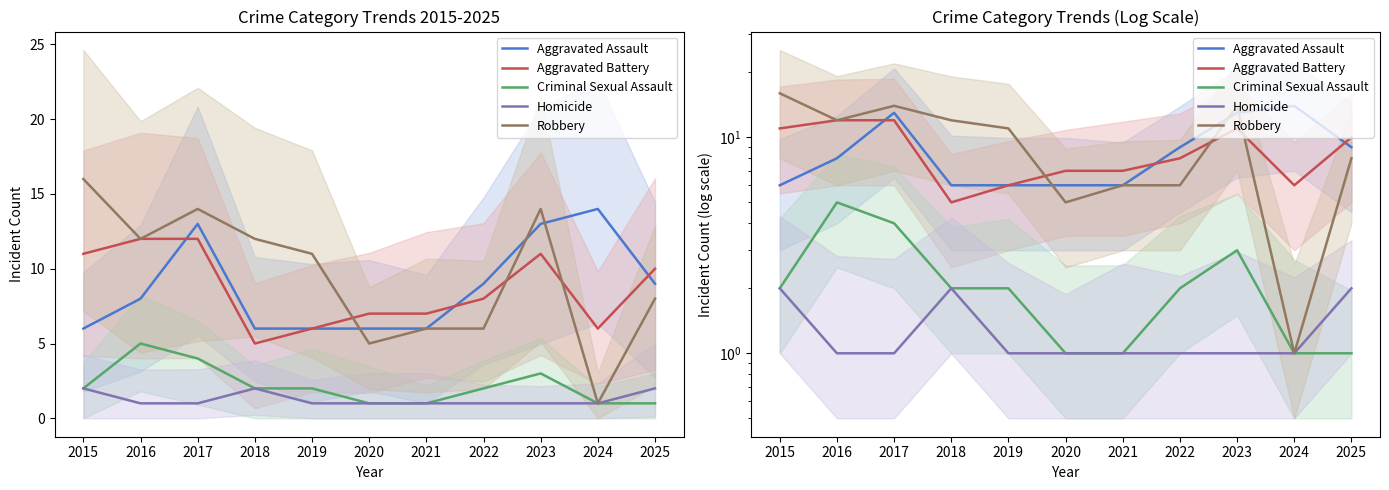

True or false: Robbery and Criminal Sexual Assault intersect in this chart.

False